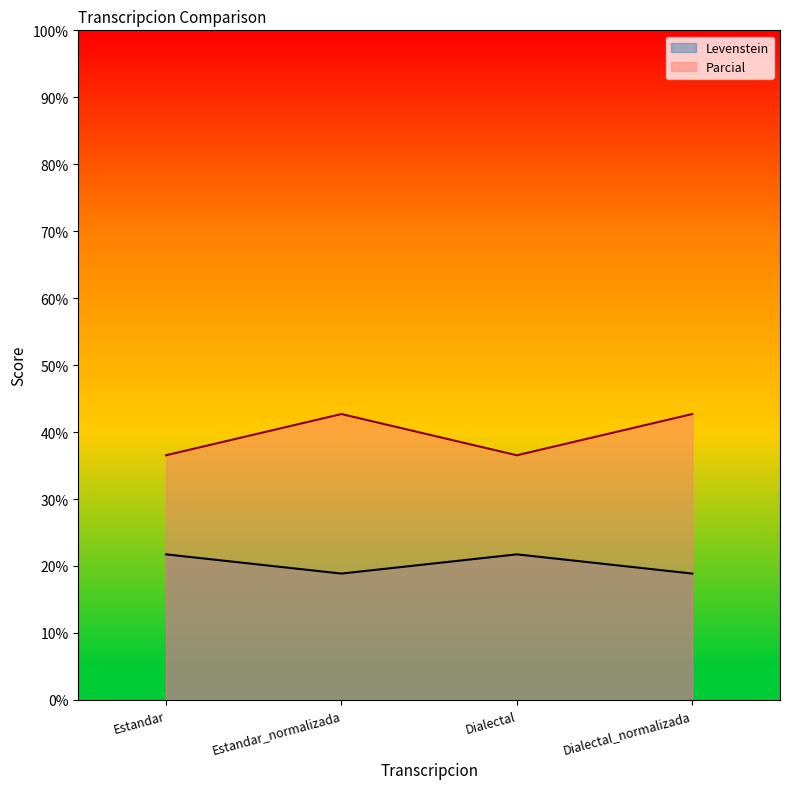

Which series has the widest spread of values?

Parcial